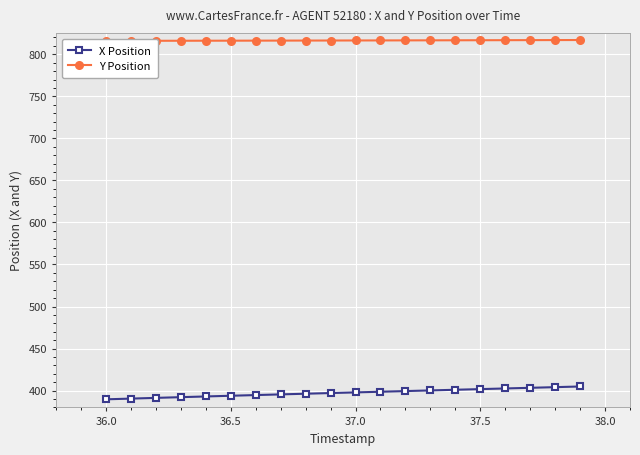

What is the minimum value for X Position?

389.6